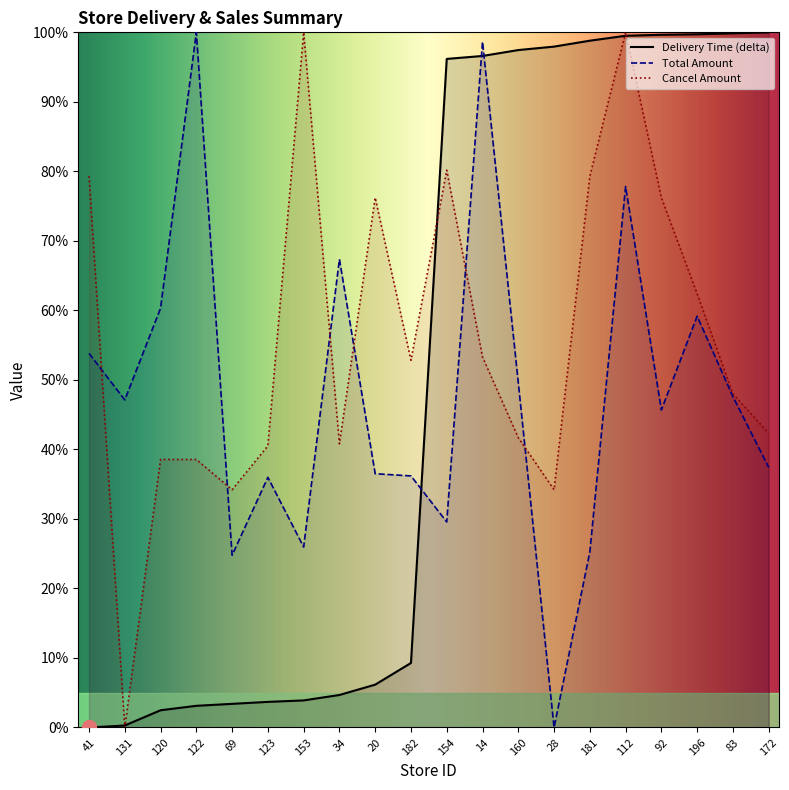

At which label does delta first exceed 96?

154